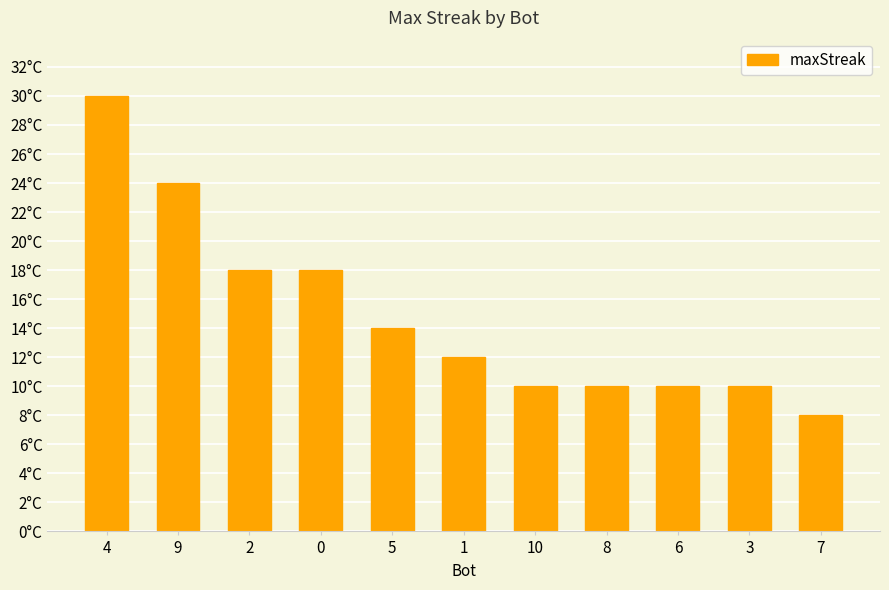

The value at 2 is 18. True or false?

True